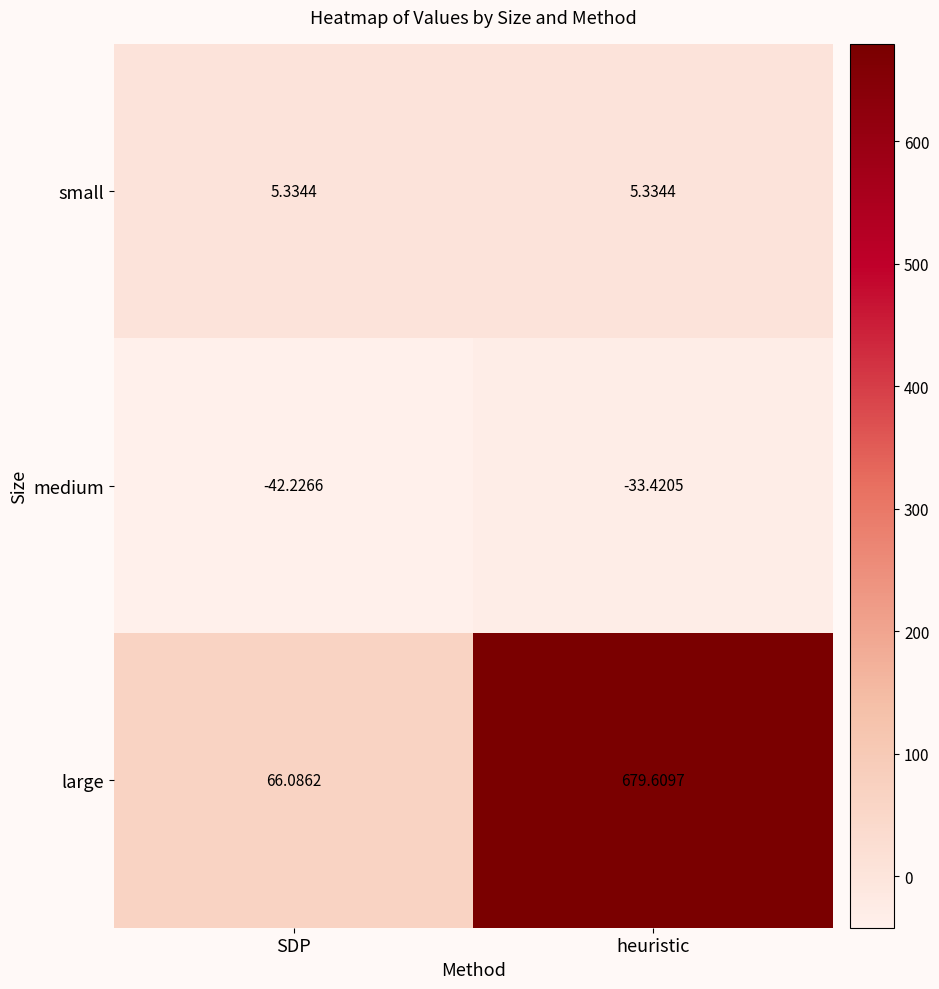

Which series has the largest range (max minus min)?

large